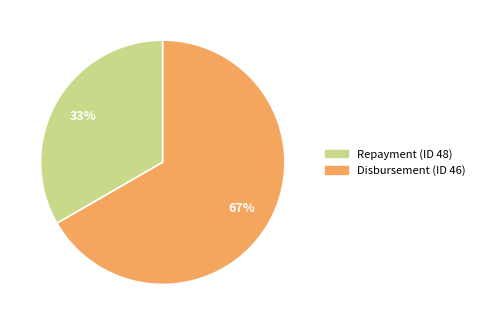

To the nearest percent, what is the combined percentage of Repayment (ID 48) and Disbursement (ID 46)?

100%